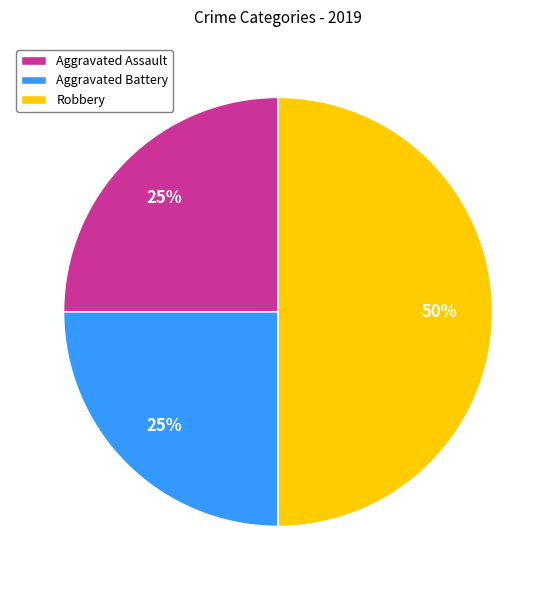

To the nearest percent, what portion does Aggravated Battery represent?

25%